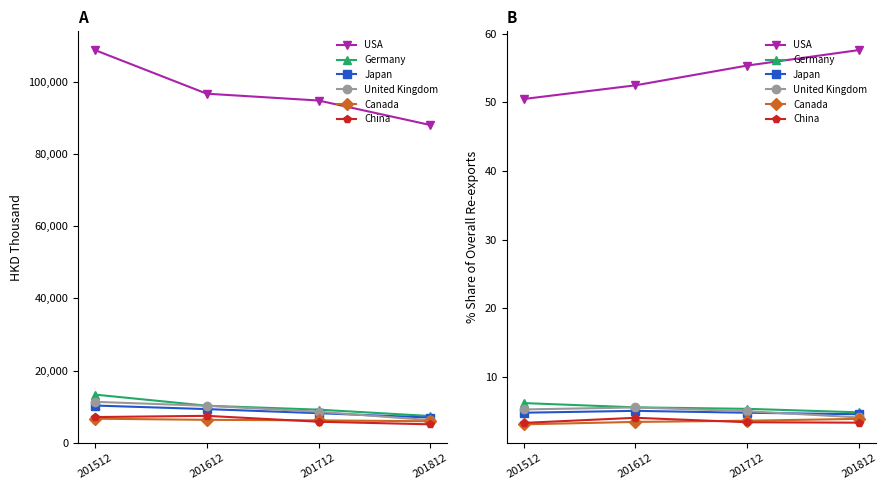

What is the sum of all United Kingdom values?

19.9